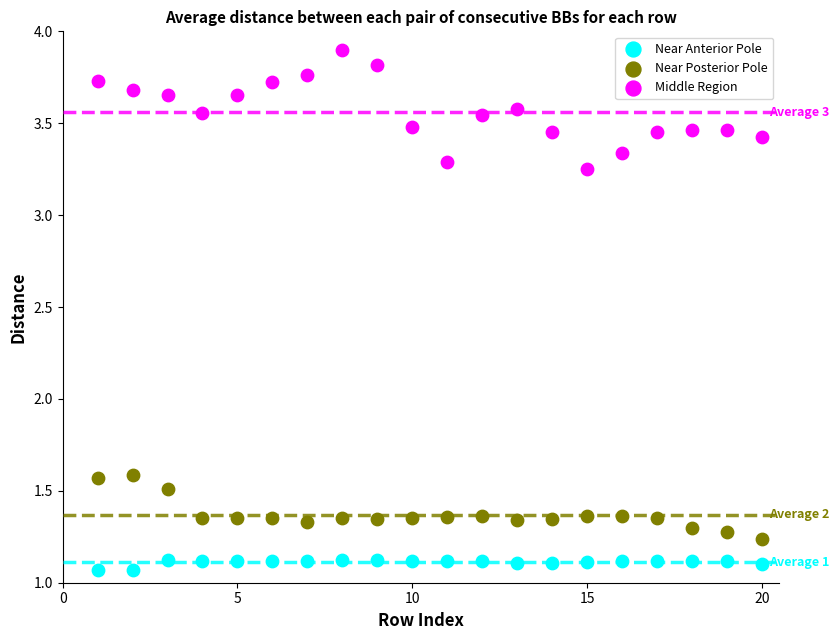

What is the X range (max minus min) for the scatter plot?

19.0